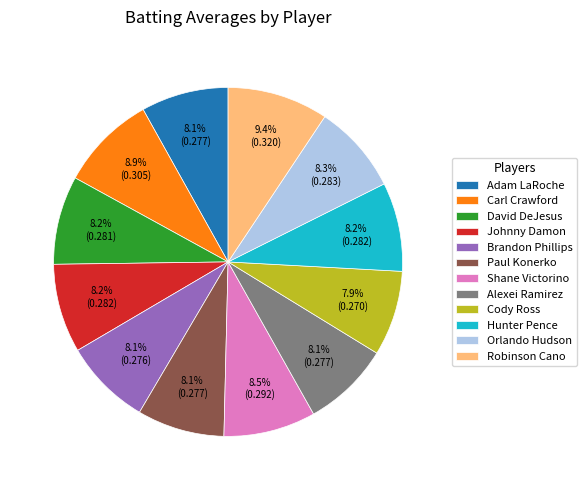

What percentage do Brandon Phillips and Cody Ross together represent?

16.0%